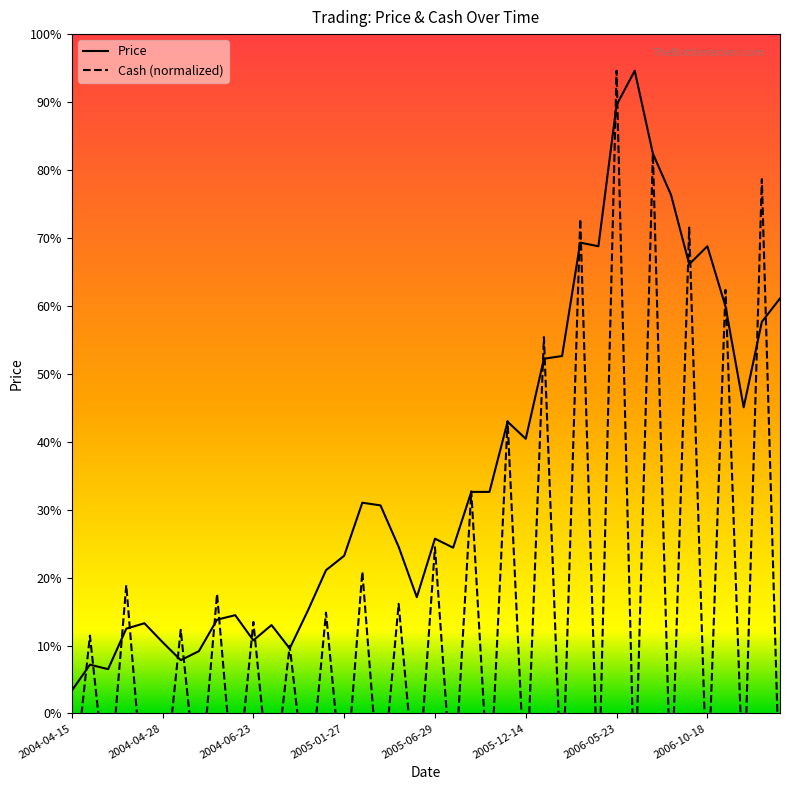

At how many categories does at least one series exceed 9?

35